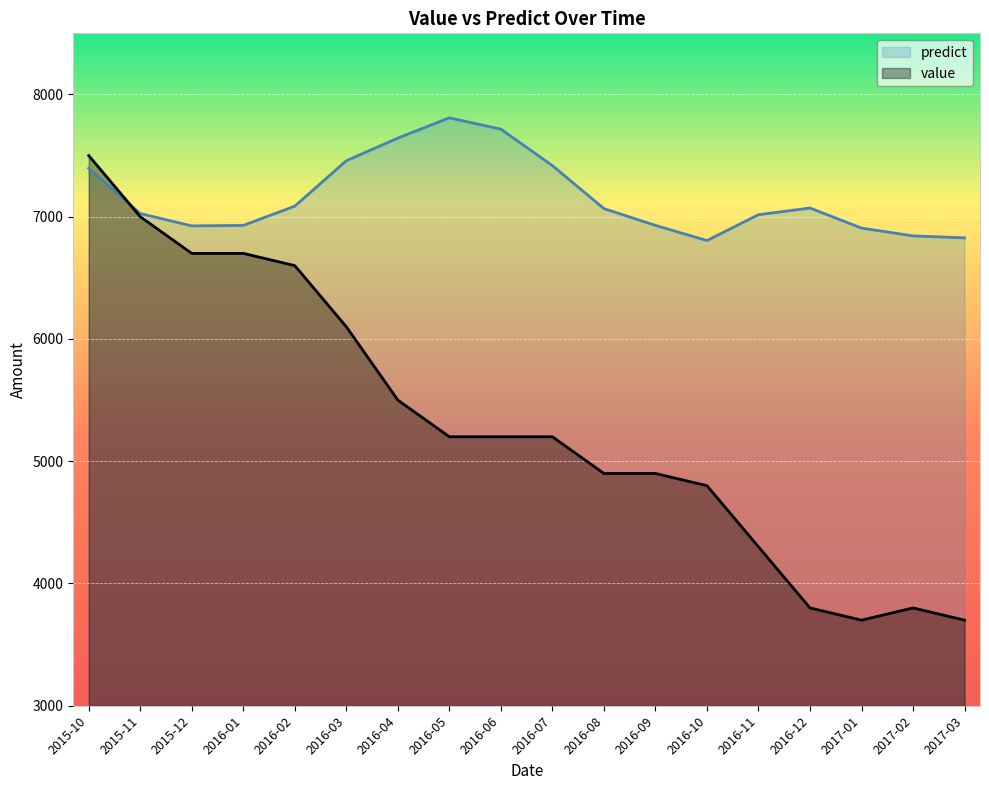

Which category has the lowest value across all series?

2017-01